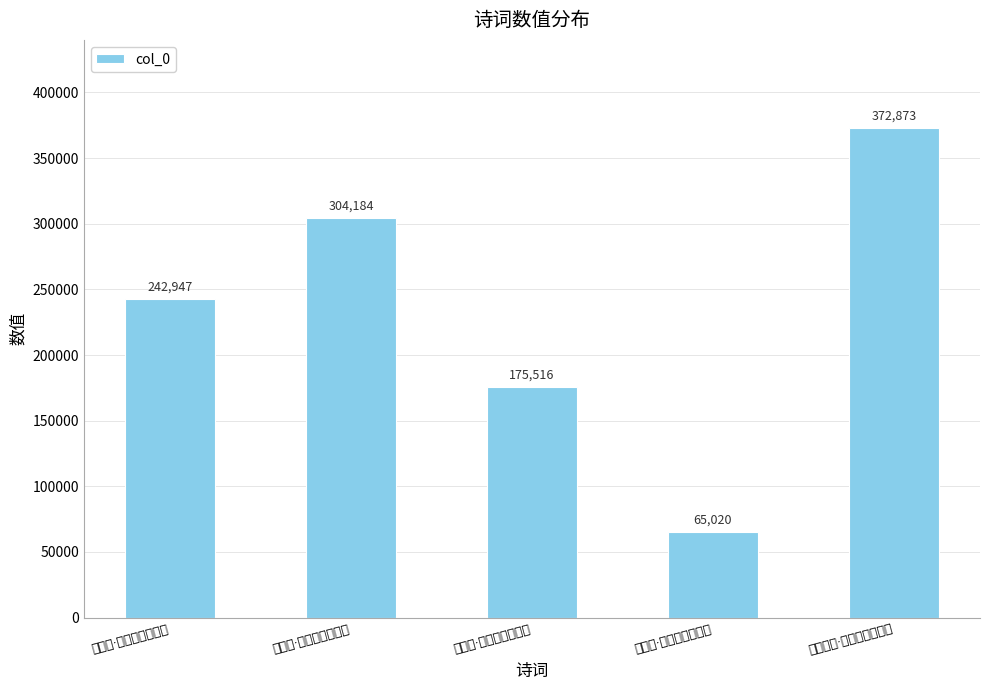

Reading left to right, transcribe all the data shown in this chart.

游甘园·老眼盾花兴未厌=242947	牵牛花·少日看花兴最赊=304184	蝶恋花·兴到浓时春不住=175516	落花诗·看花兴懒厌追陪=65020	同赏梨花·兴福梨珍号素封=372873